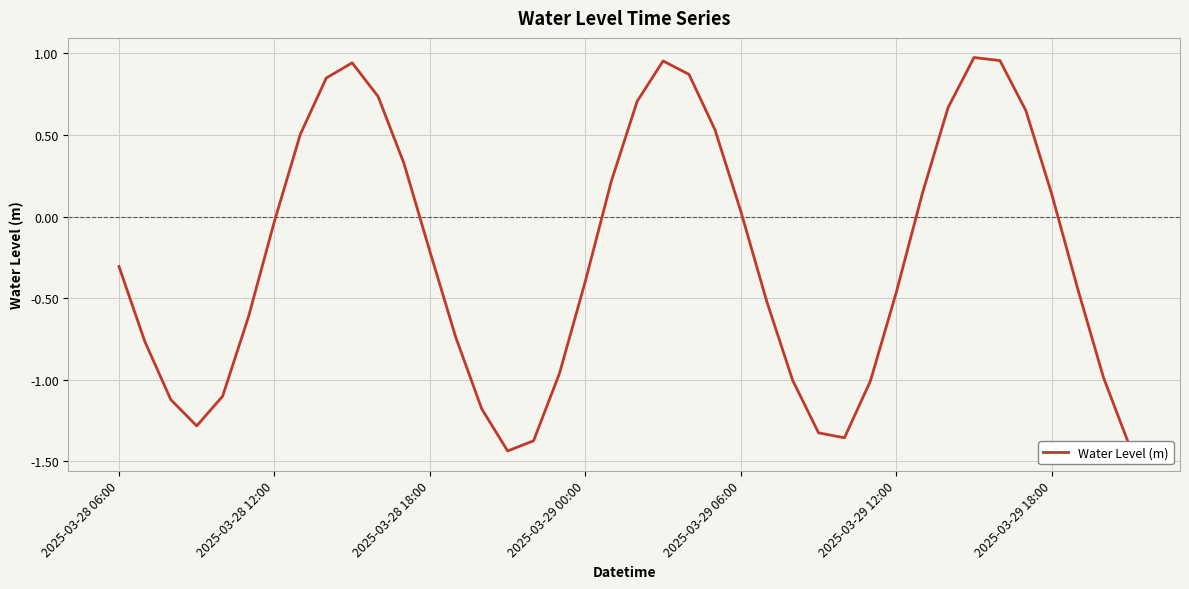

How many interior local valleys (lower than both neighbors) does the data have?

3